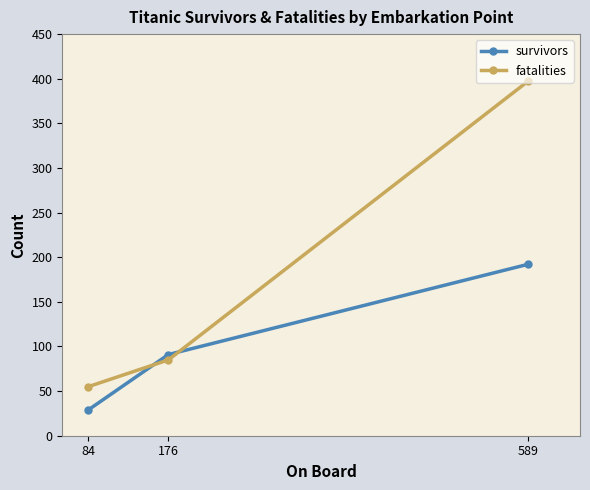

What is the total value across all series at 589?

589